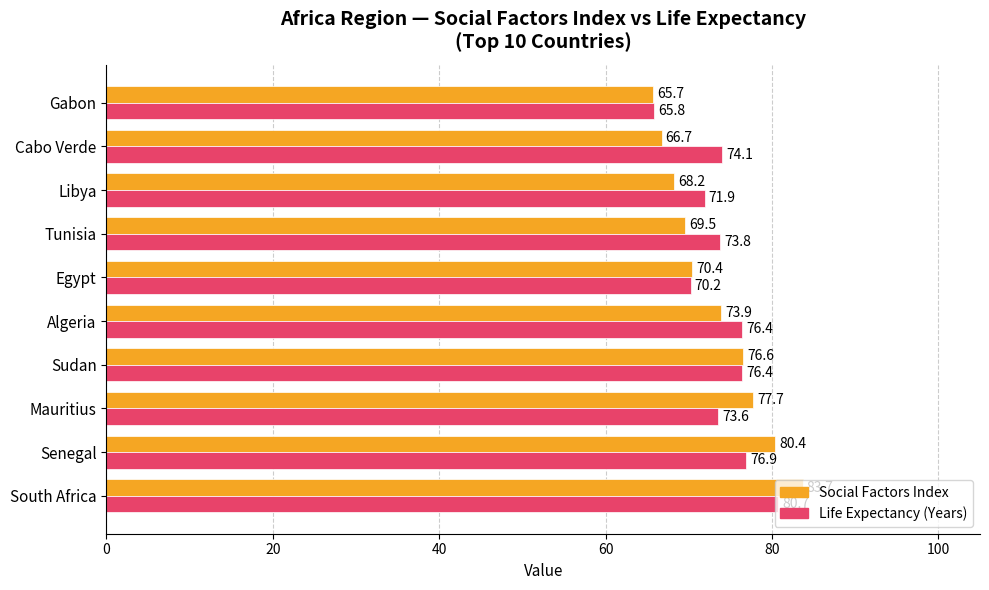

What is the greatest value displayed?

83.7